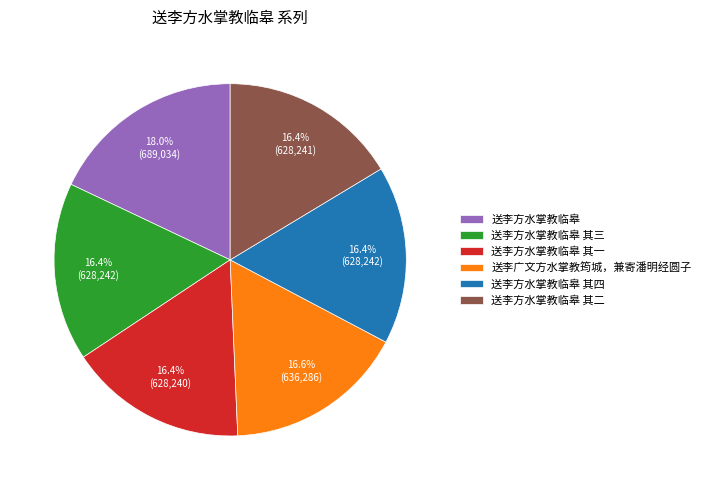

Is the sum of 送李广文方水掌教筠城，兼寄潘明经圆子 and 送李方水掌教临皋 greater than half?

No